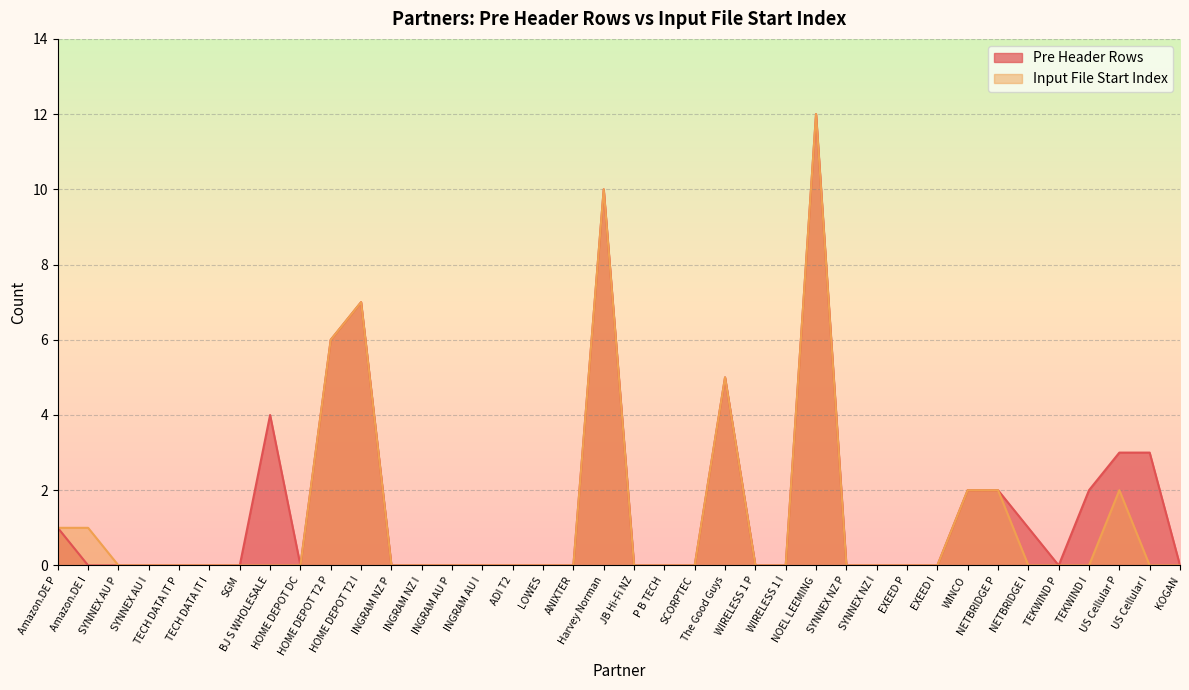

True or false: Input File Start Index and Pre Header Rows cross at least once.

False